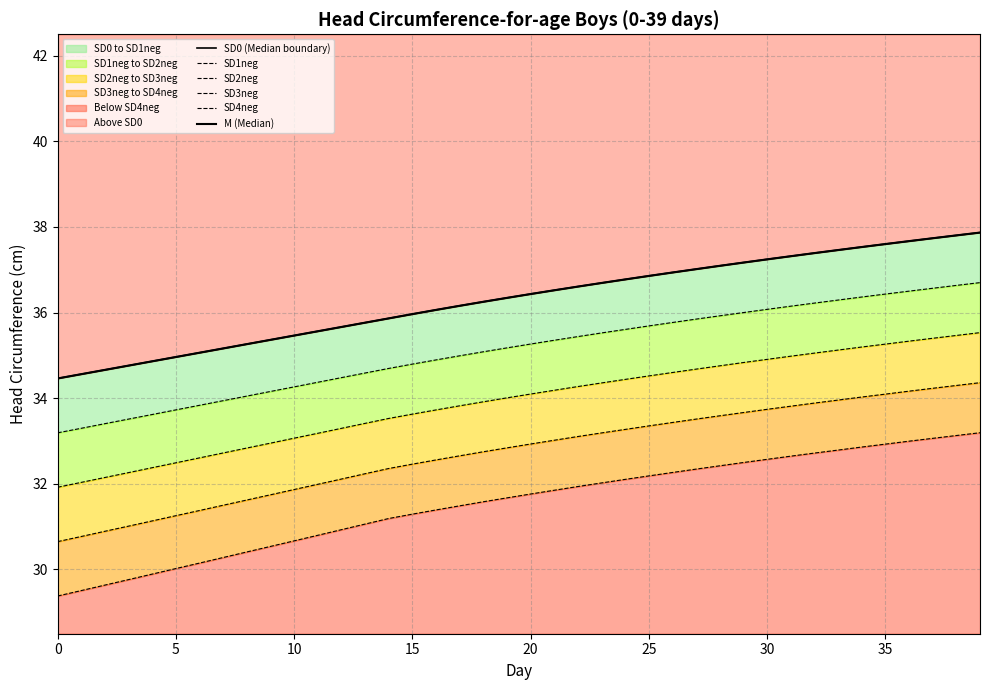

What value does the SD1neg series have at 32?

36.2